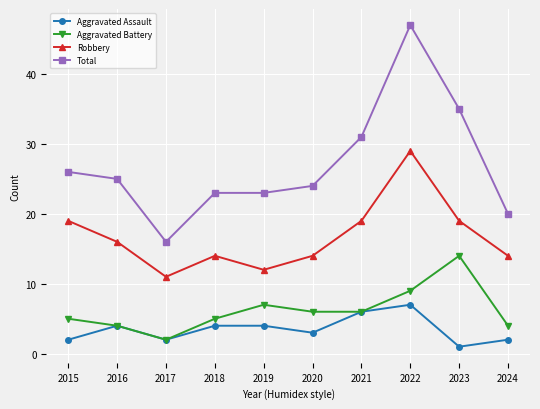

What are all the series names shown in the legend?

Aggravated Assault, Aggravated Battery, Robbery, Total